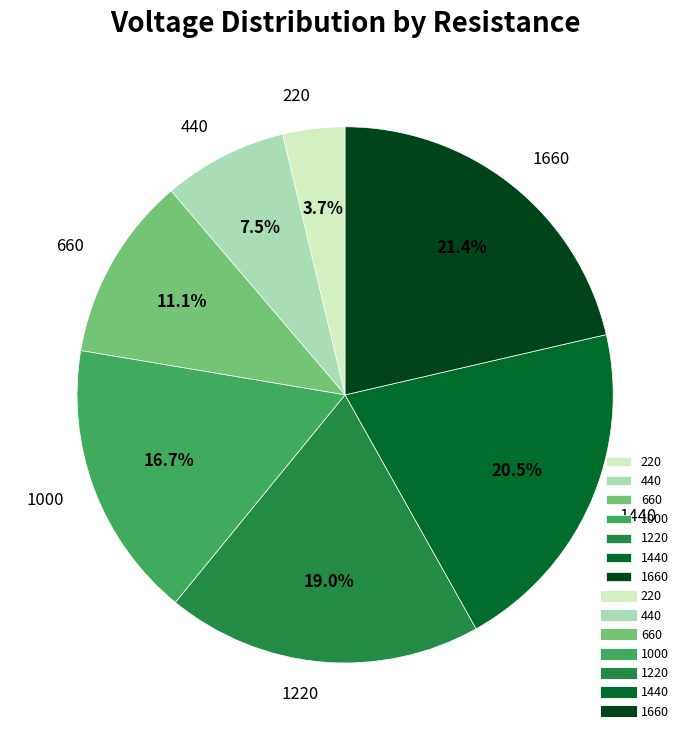

The 1220 slice represents 19% of the pie. True or false?

True